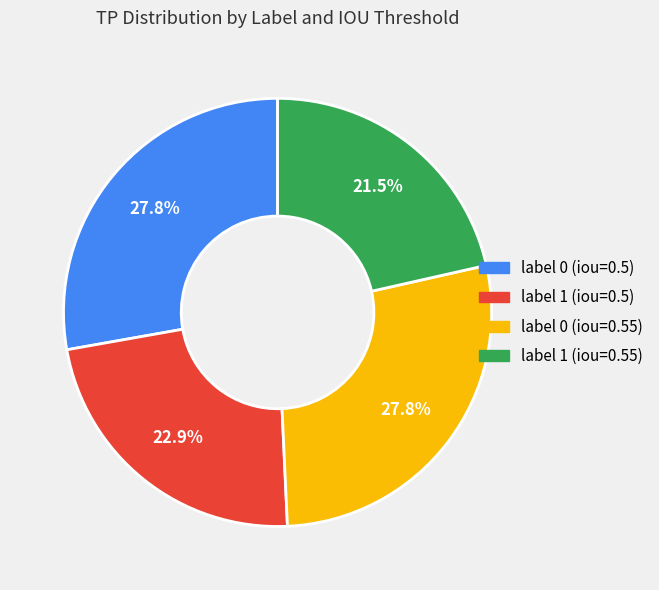

Does any single category account for the majority?

No